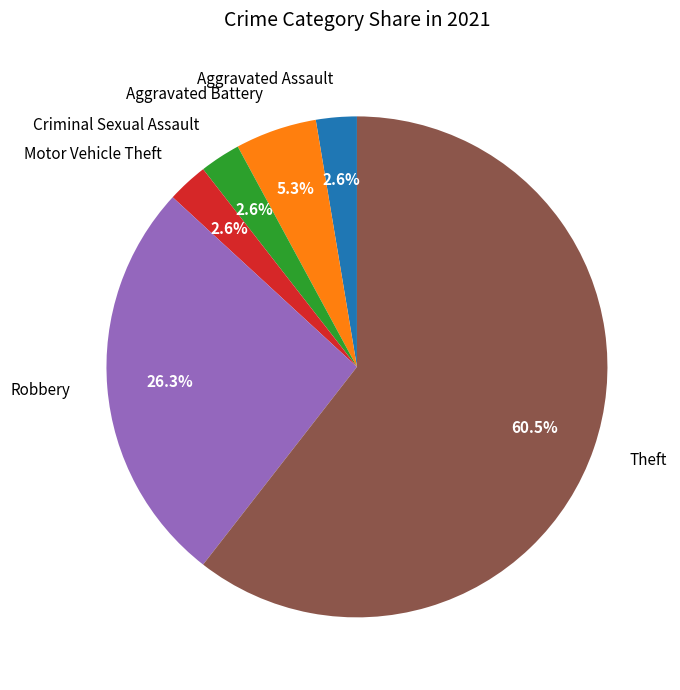

To the nearest percent, what is the average slice percentage?

17%